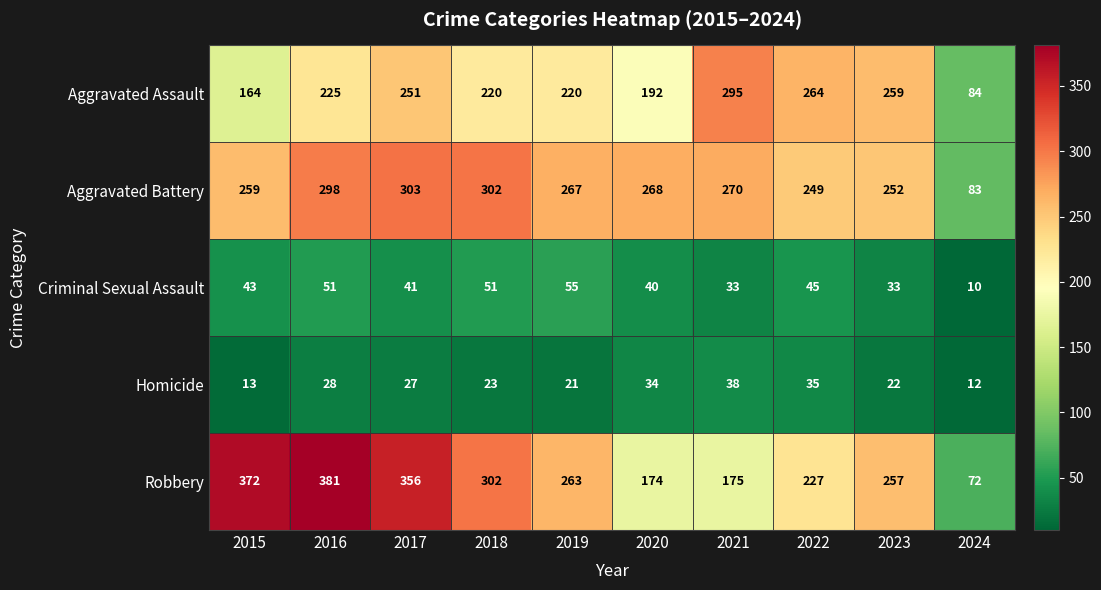

What is the minimum value shown in the chart?

10